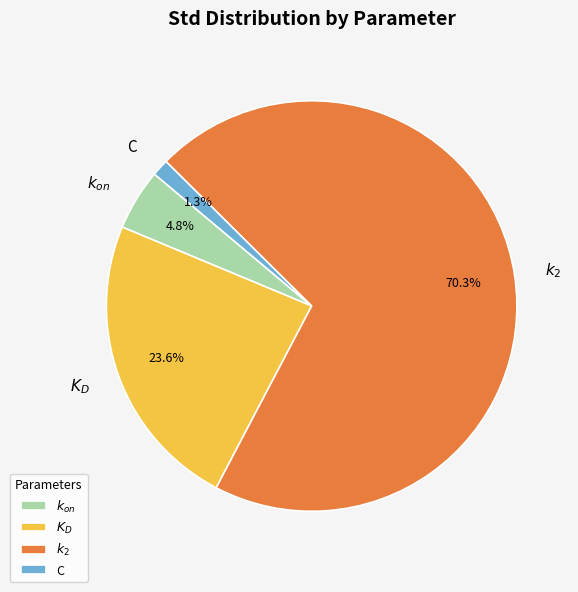

Count the number of slices in the pie.

4